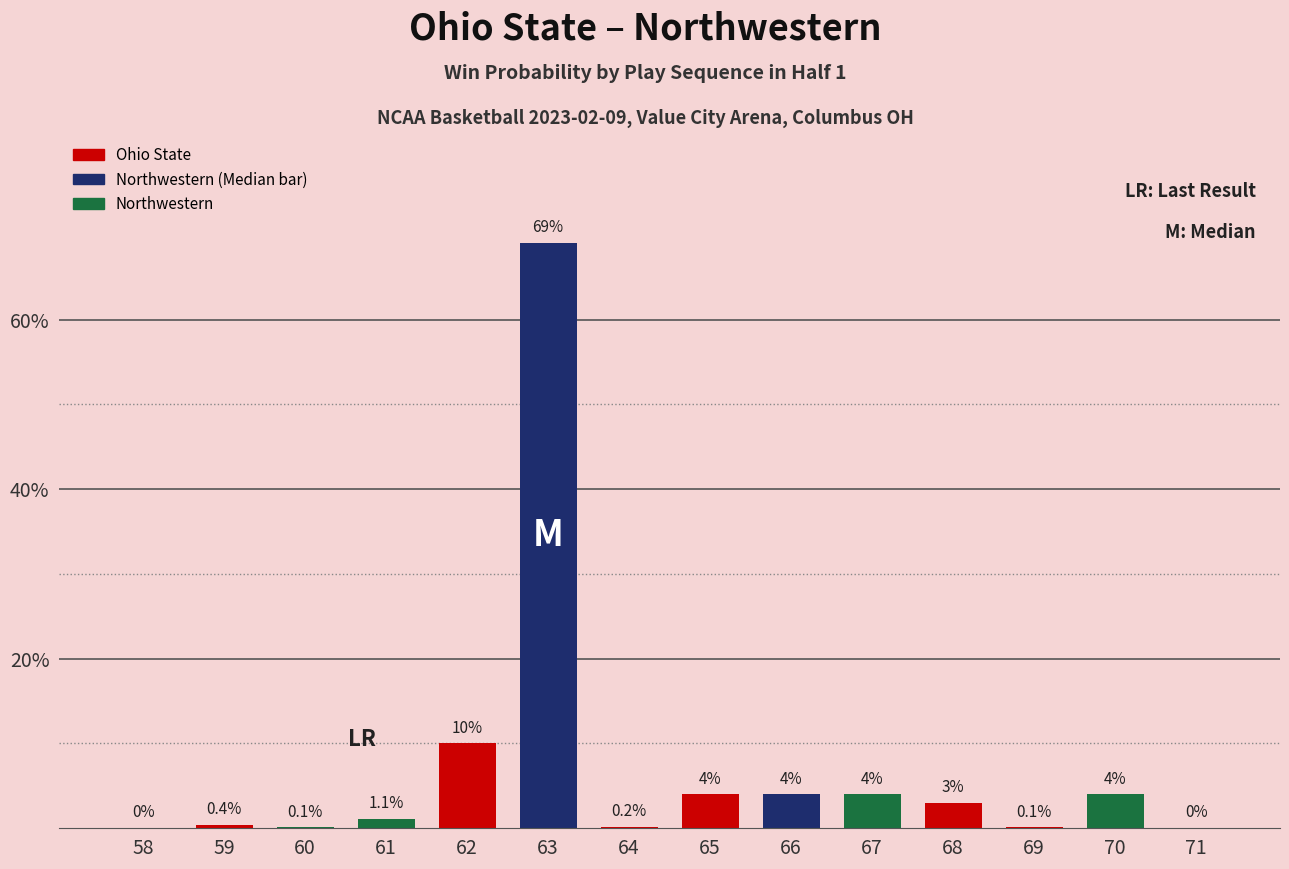

Which series changed the most between 63 and 69?

Northwestern